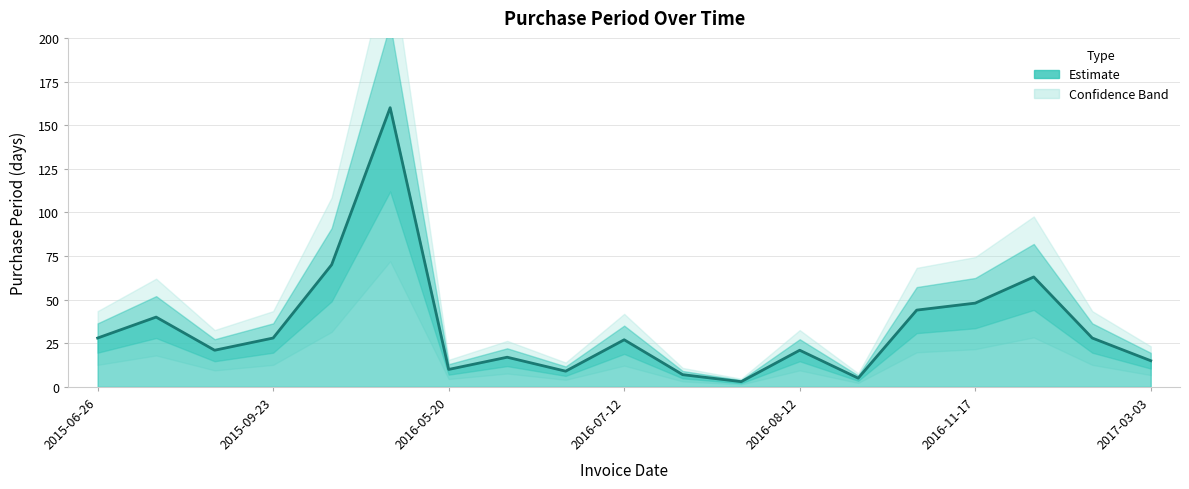

At which category does the chart reach its minimum across all series?

2016-07-22